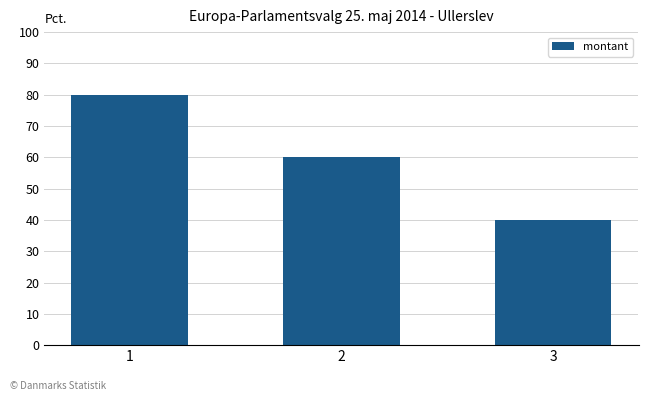

Reading right to left, extract all data points from this chart.

40	60	80